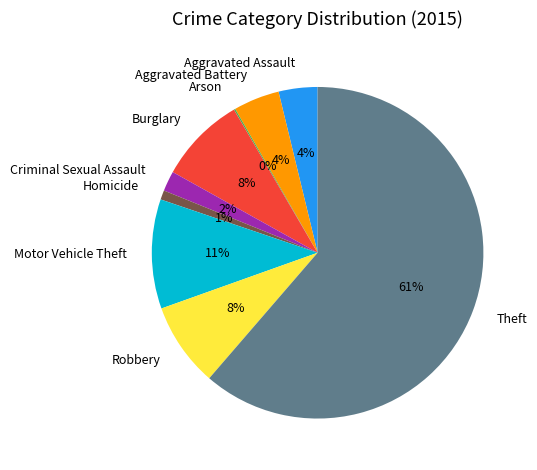

Which slice represents more than half of the pie?

Theft